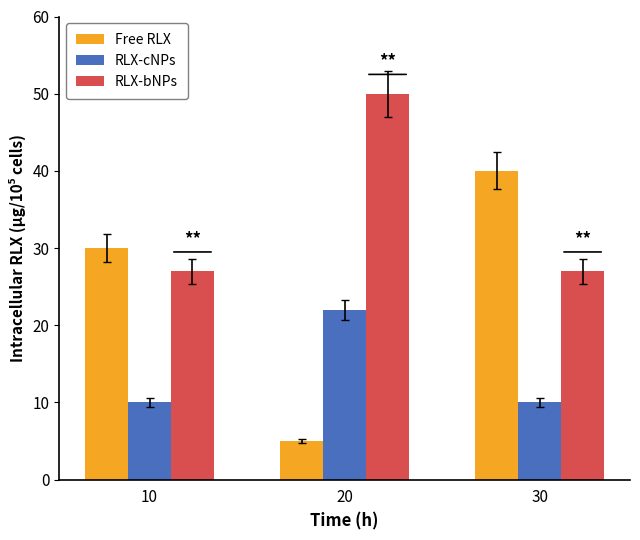

Which series changed the most between 10 and 30?

Free RLX